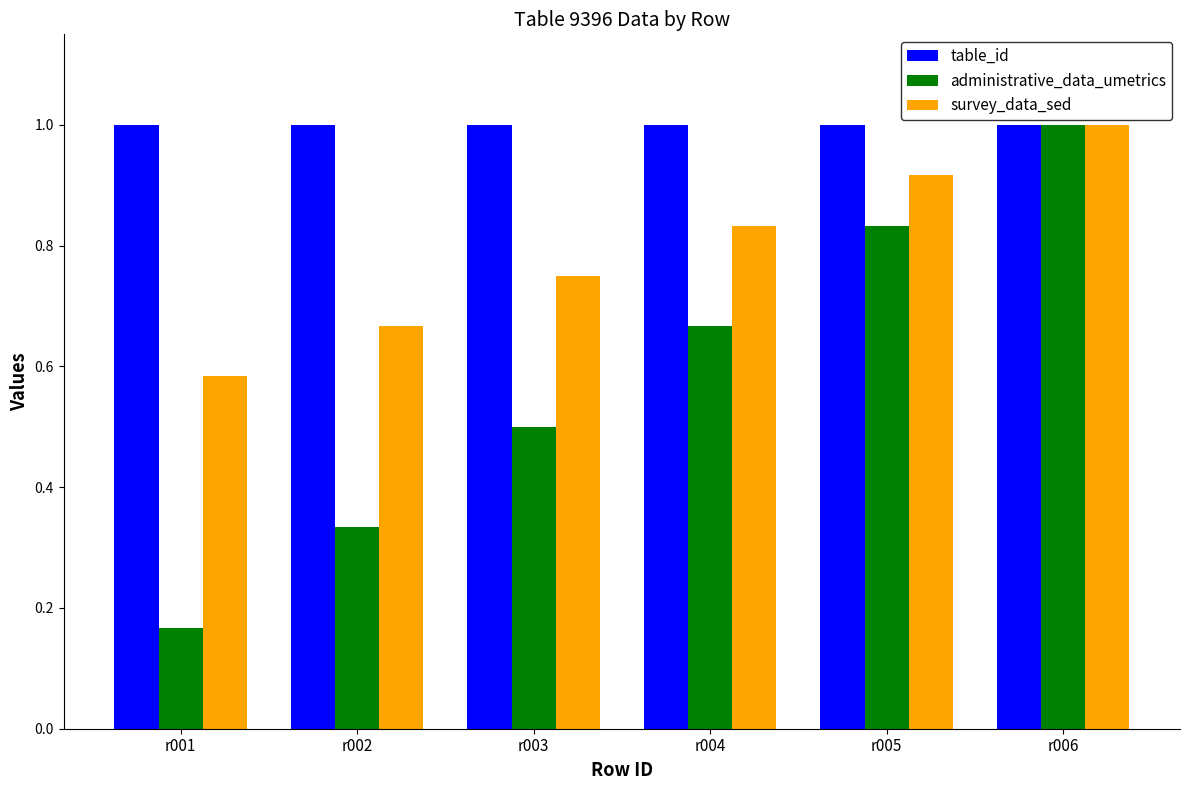

What is the difference between the maximum and minimum values in the survey_data_sed series?

0.4